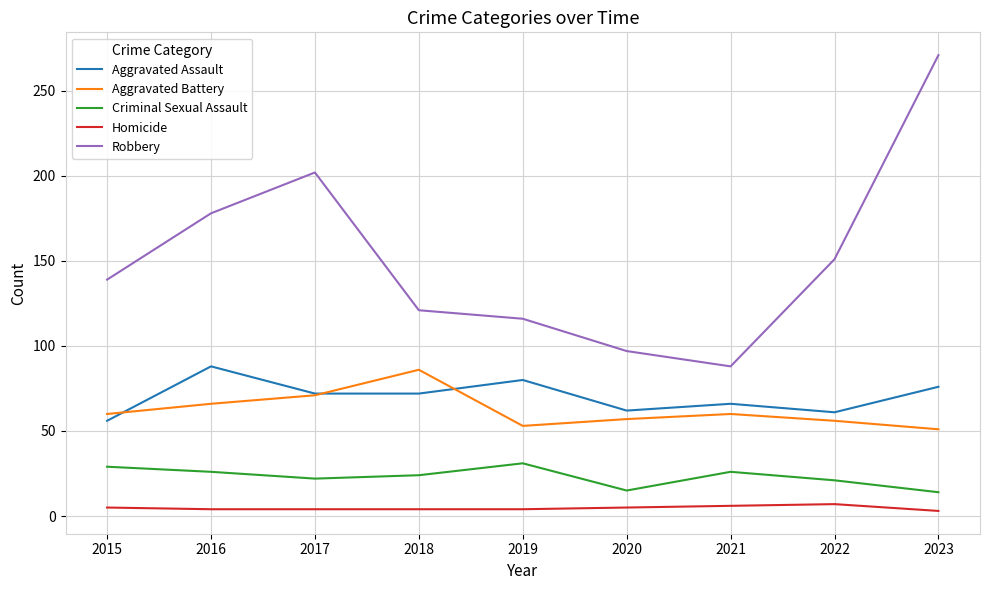

Rank the series at 2018 from lowest to highest value.

Homicide, Criminal Sexual Assault, Aggravated Assault, Aggravated Battery, Robbery